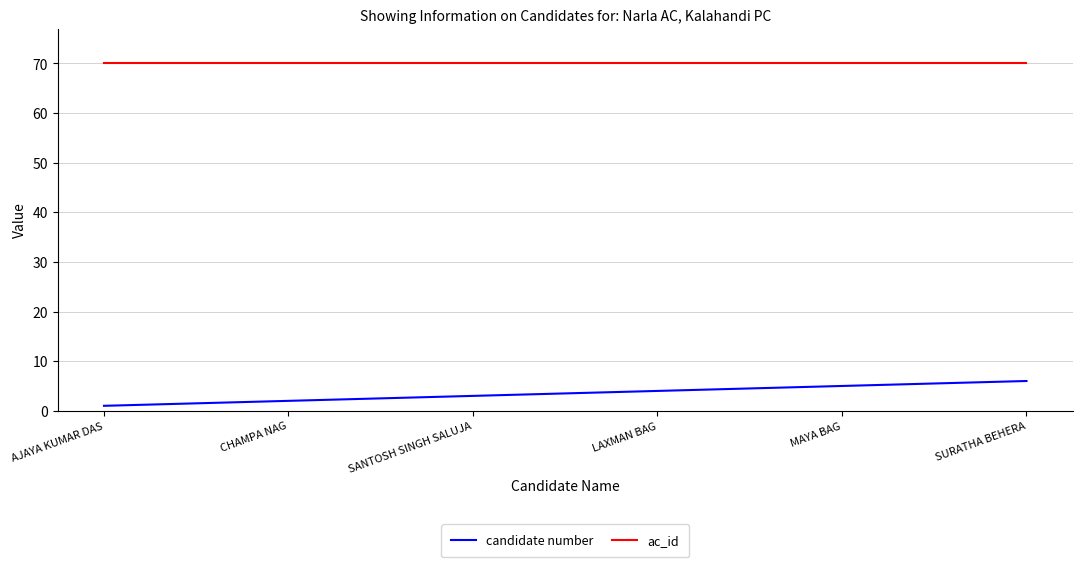

True or false: candidate number has more than 2 interior local peaks.

False